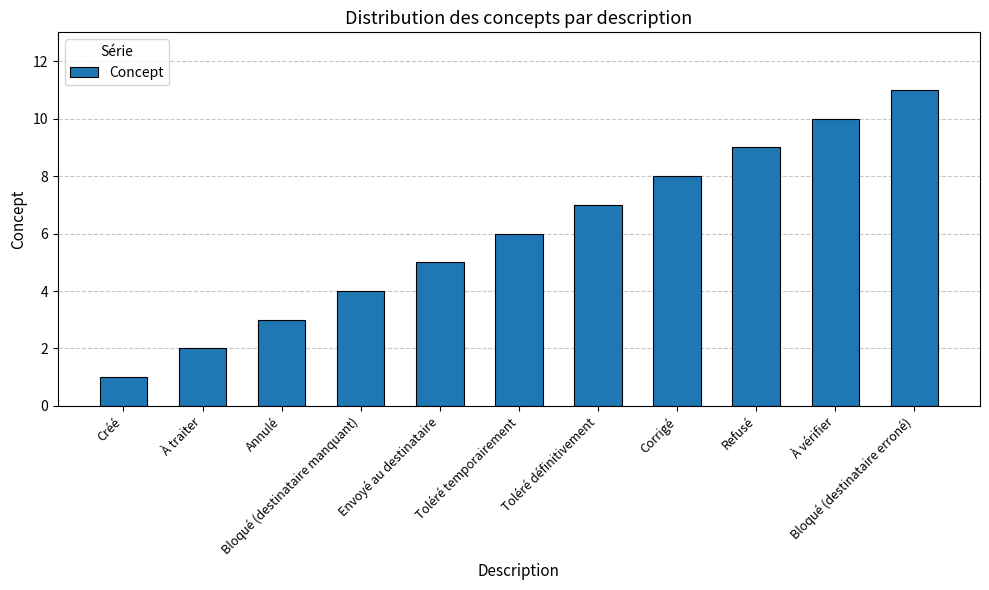

Rank the categories by value from highest to lowest.

Bloqué (destinataire erroné), À vérifier, Refusé, Corrigé, Toléré définitivement, Toléré temporairement, Envoyé au destinataire, Bloqué (destinataire manquant), Annulé, À traiter, Créé